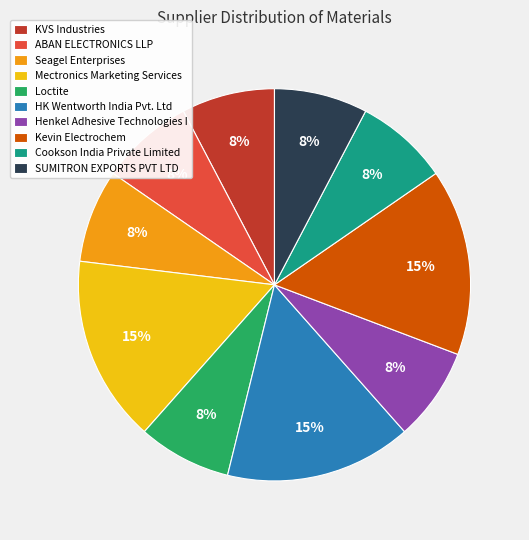

To the nearest percent, what is the combined percentage of Kevin Electrochem and SUMITRON EXPORTS PVT LTD?

23%